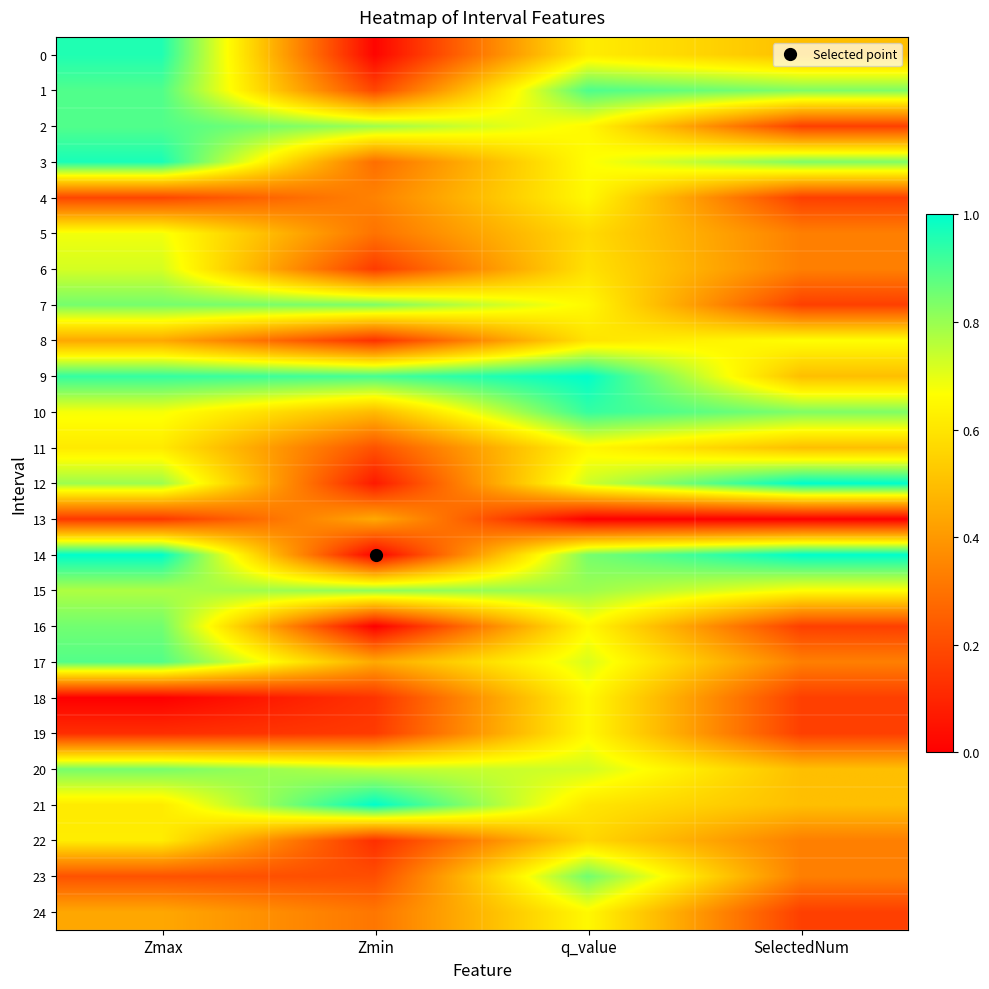

How many categories are shown in the chart?

4